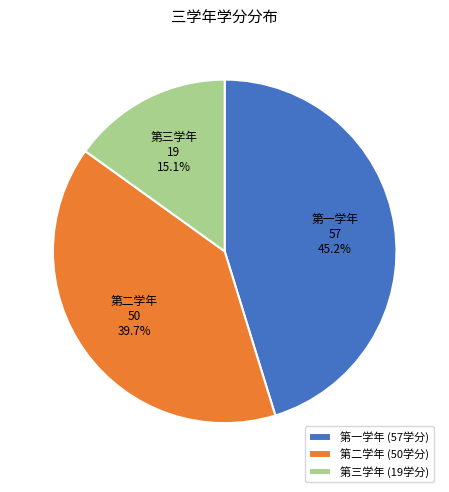

Do 第三学年 and 第一学年 together represent more than half of the pie?

Yes